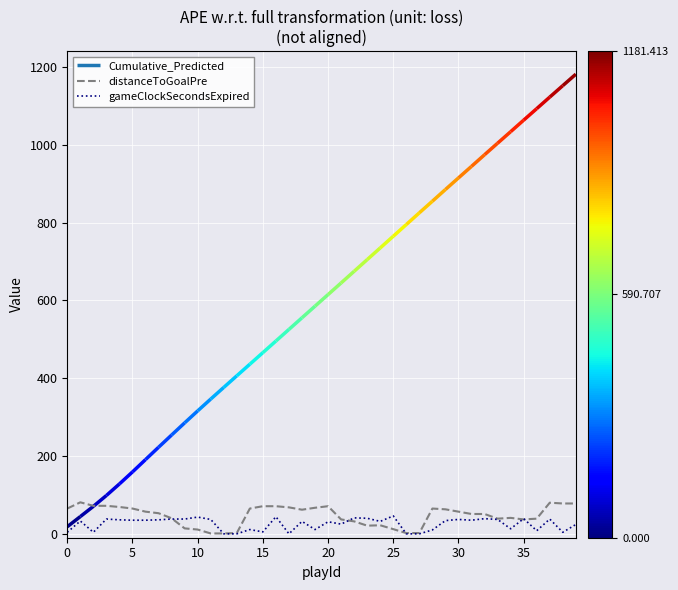

What is the highest value of the distanceToGoalPre series?

81